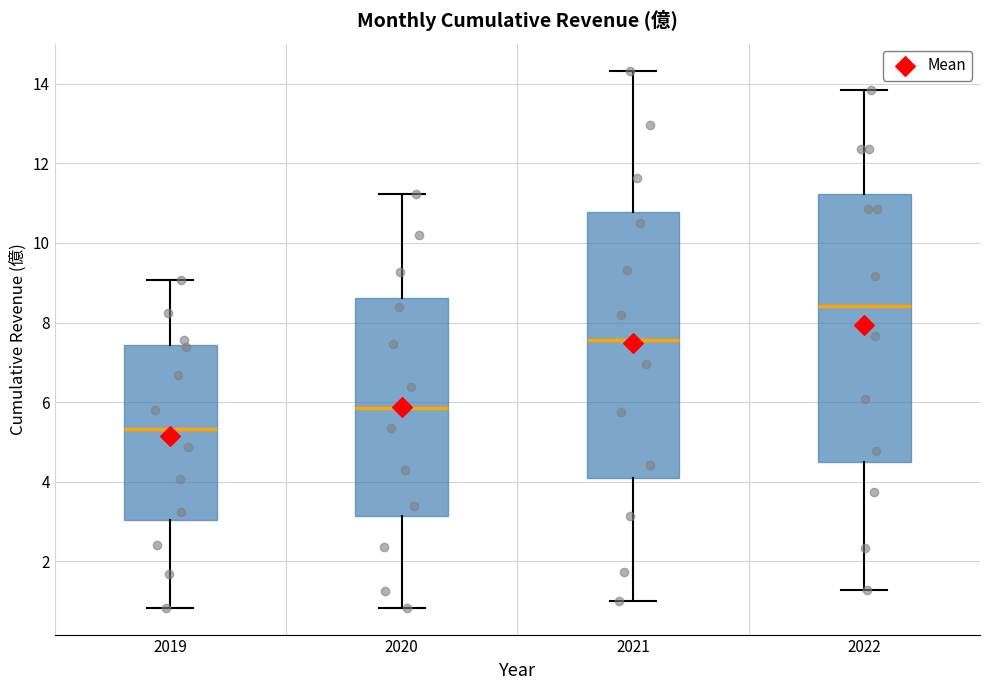

Which box has the highest median line?

2022